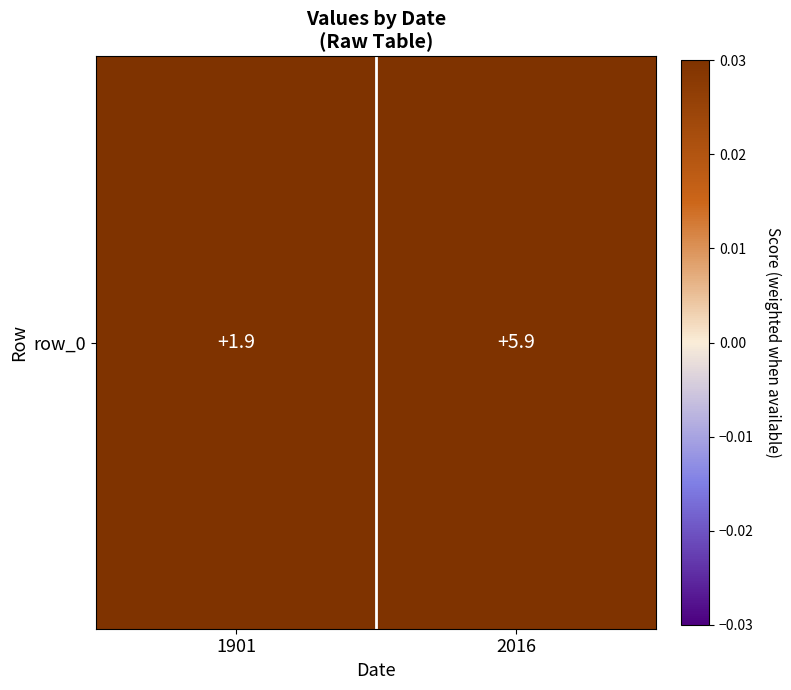

How many data points are less than 5?

1